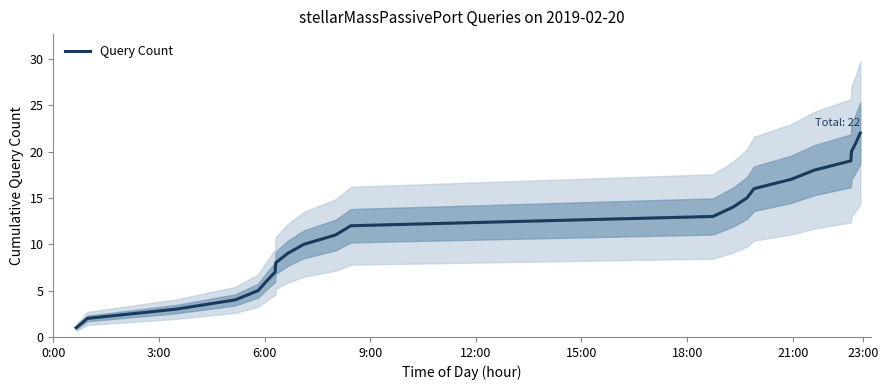

What position from the left is 3:00?

2